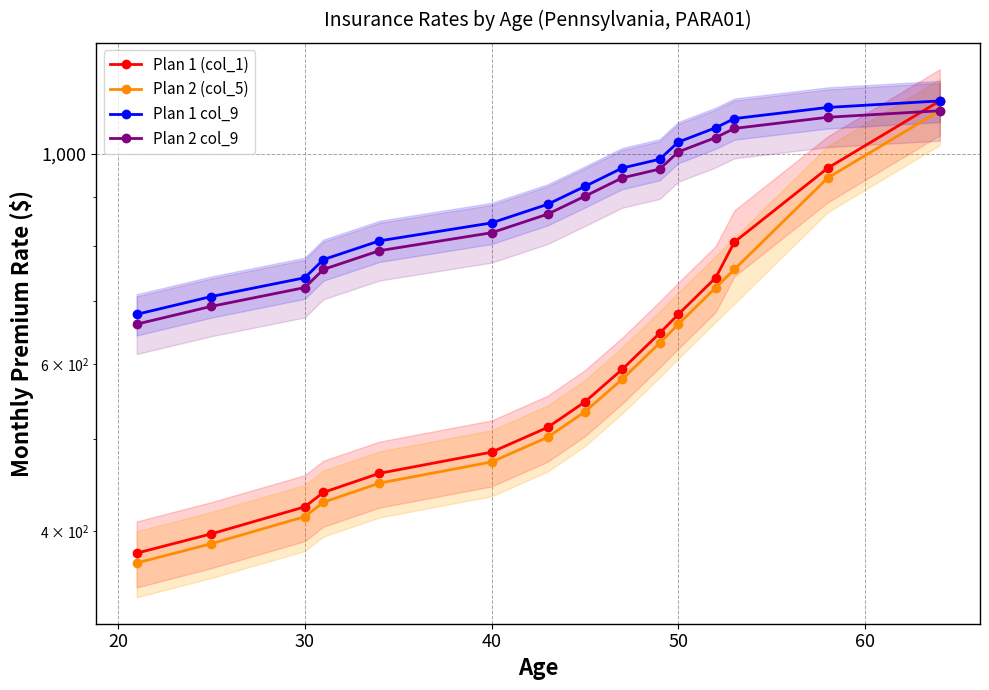

What is the value of the Plan 2 (col_5) point at the 12th from the left?

722.8